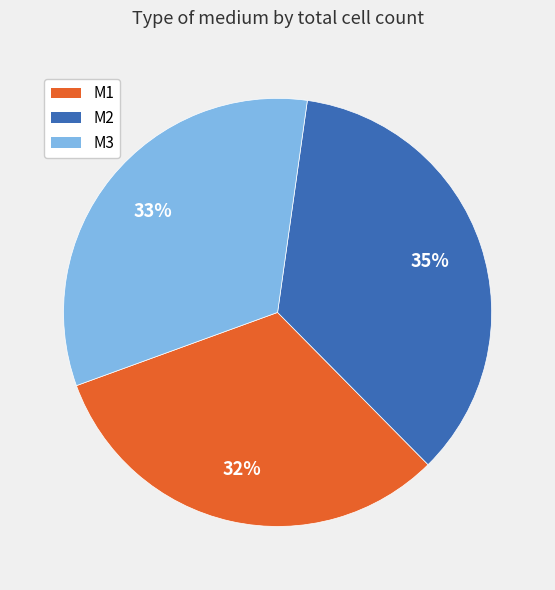

To the nearest percent, what is the average slice percentage?

33%